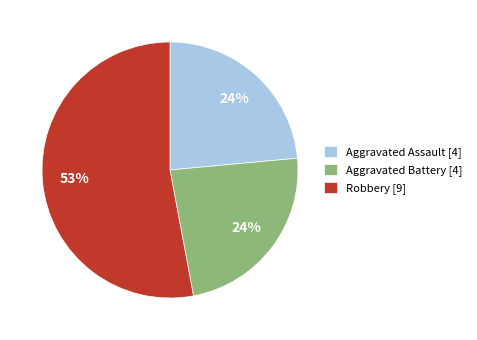

Between Aggravated Battery [4] and Robbery [9], which is larger?

Robbery [9]